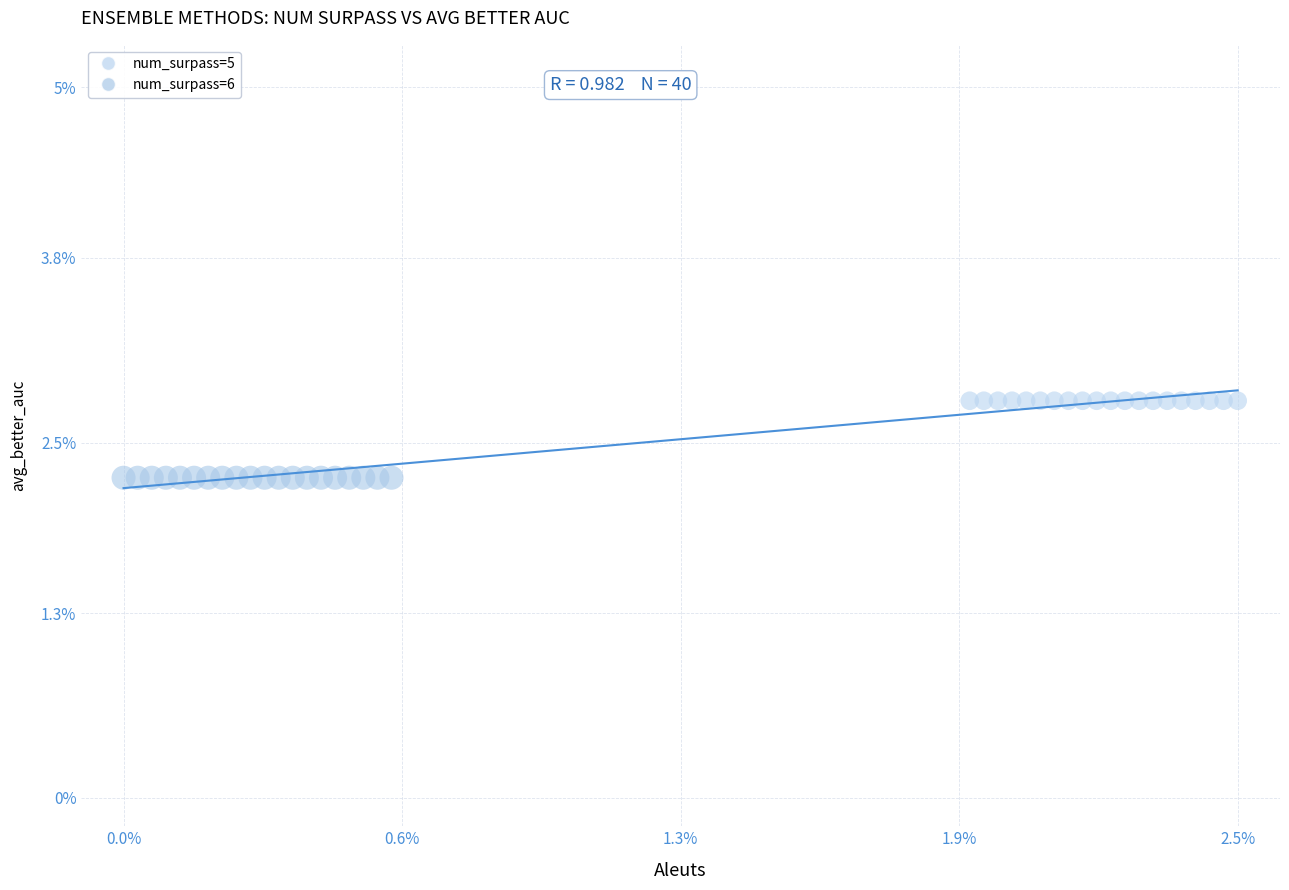

Which series reaches the maximum Y coordinate?

num_surpass=5